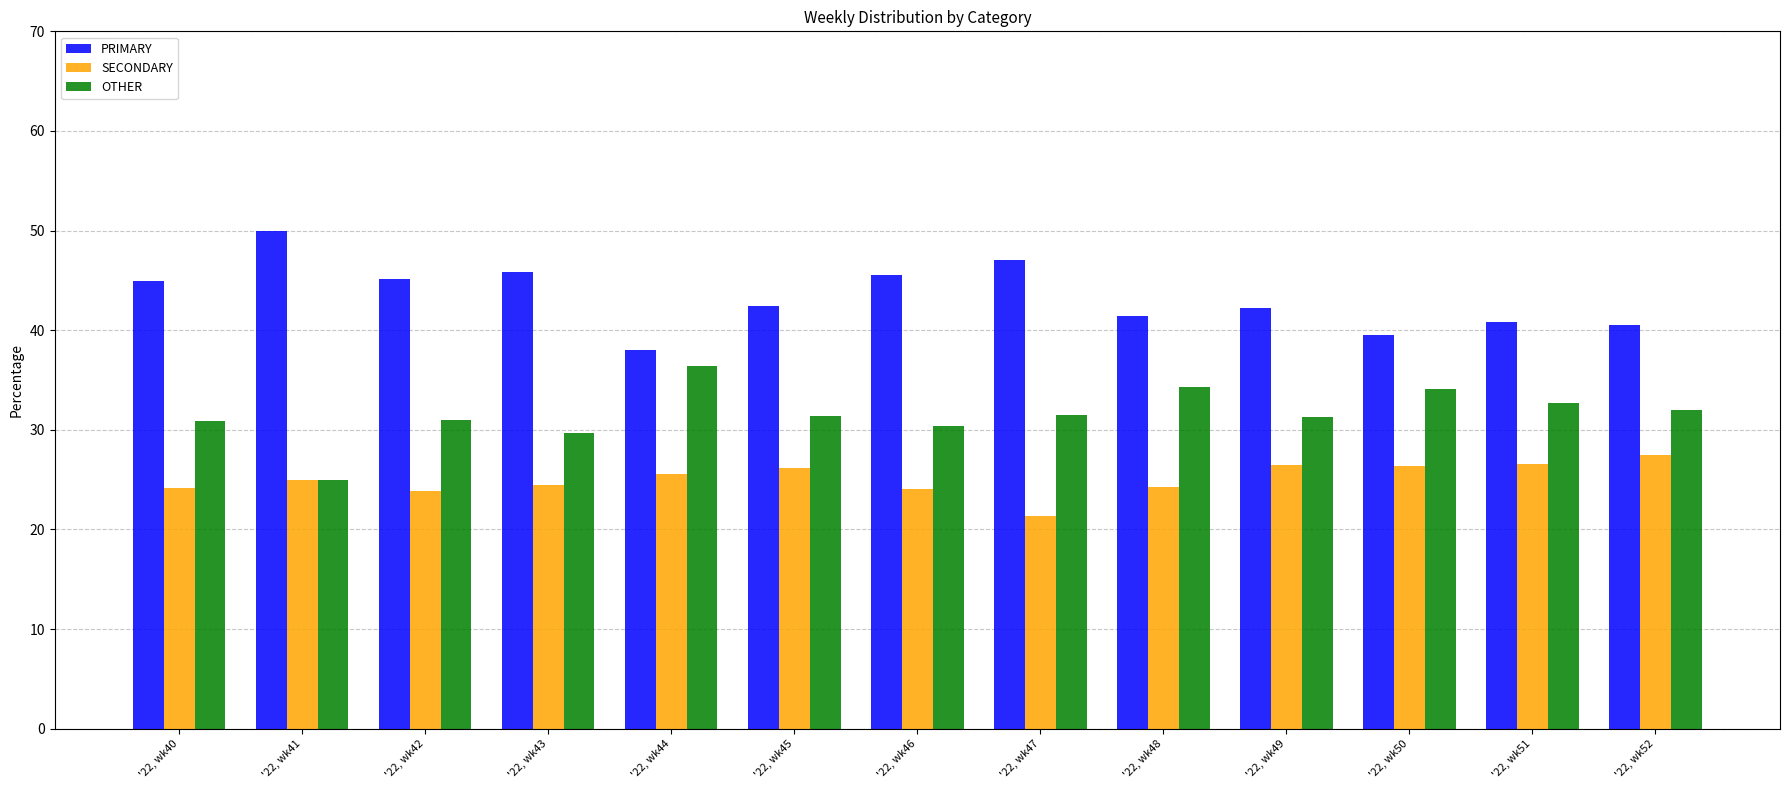

Is the value of PRIMARY at '22, wk41 greater than the value of OTHER at '22, wk45?

Yes